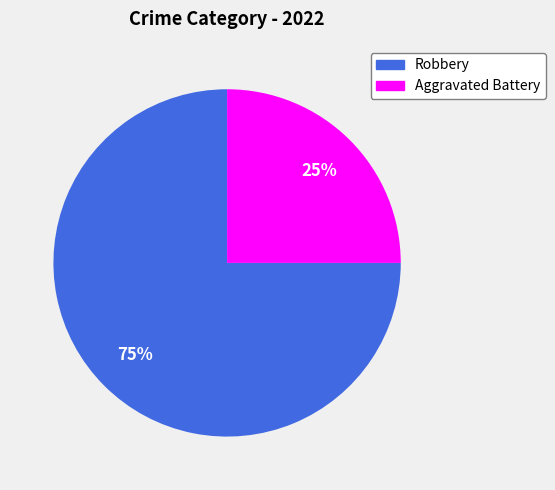

How many segments does this pie chart have?

2